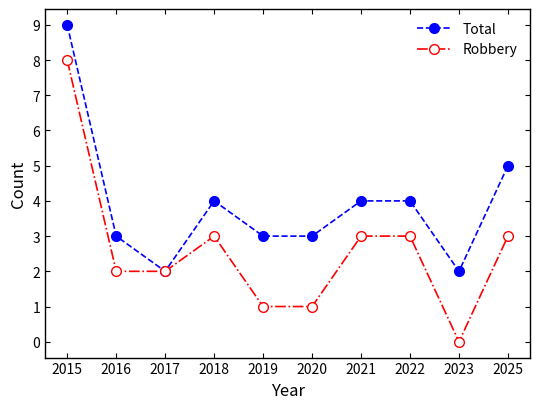

Rank the series by their average value, from highest to lowest.

Total, Robbery